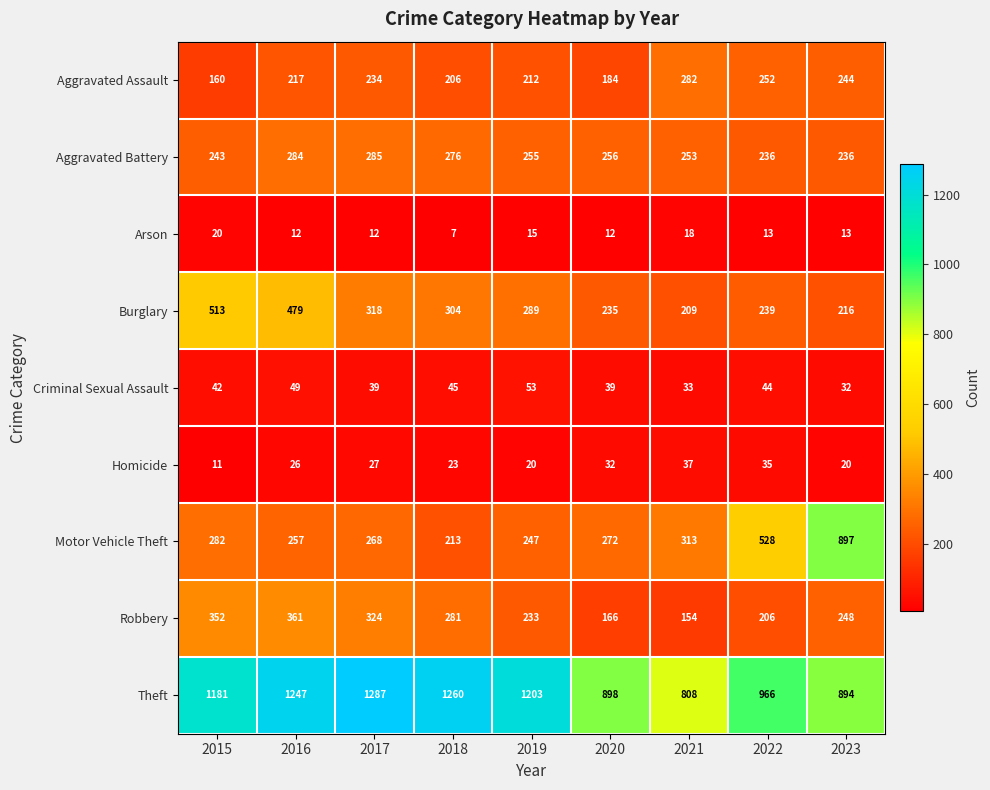

How many categories are shown in the chart?

9